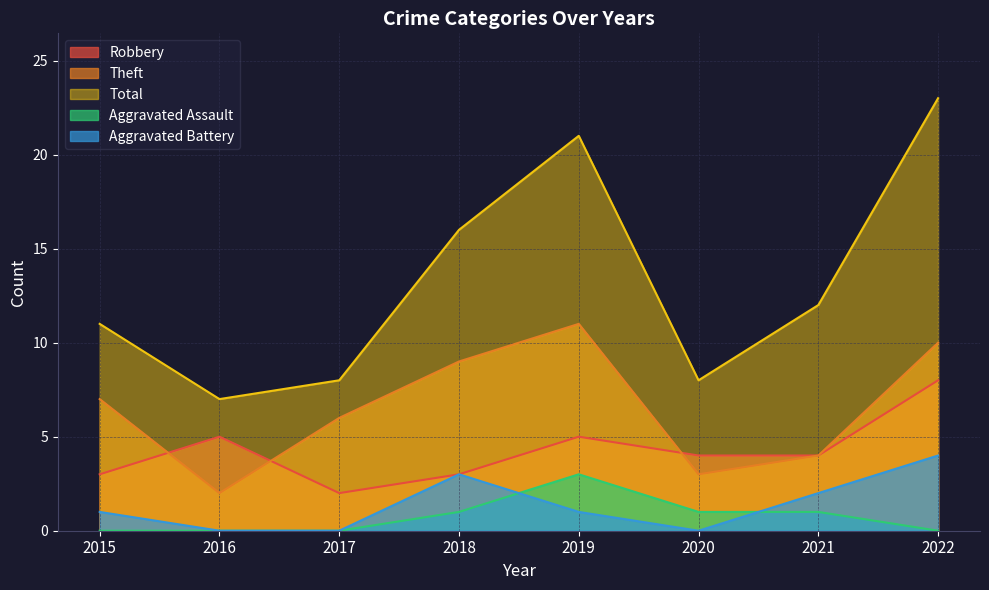

At 2018, list the series in order from smallest to largest.

Aggravated Assault, Robbery, Aggravated Battery, Theft, Total